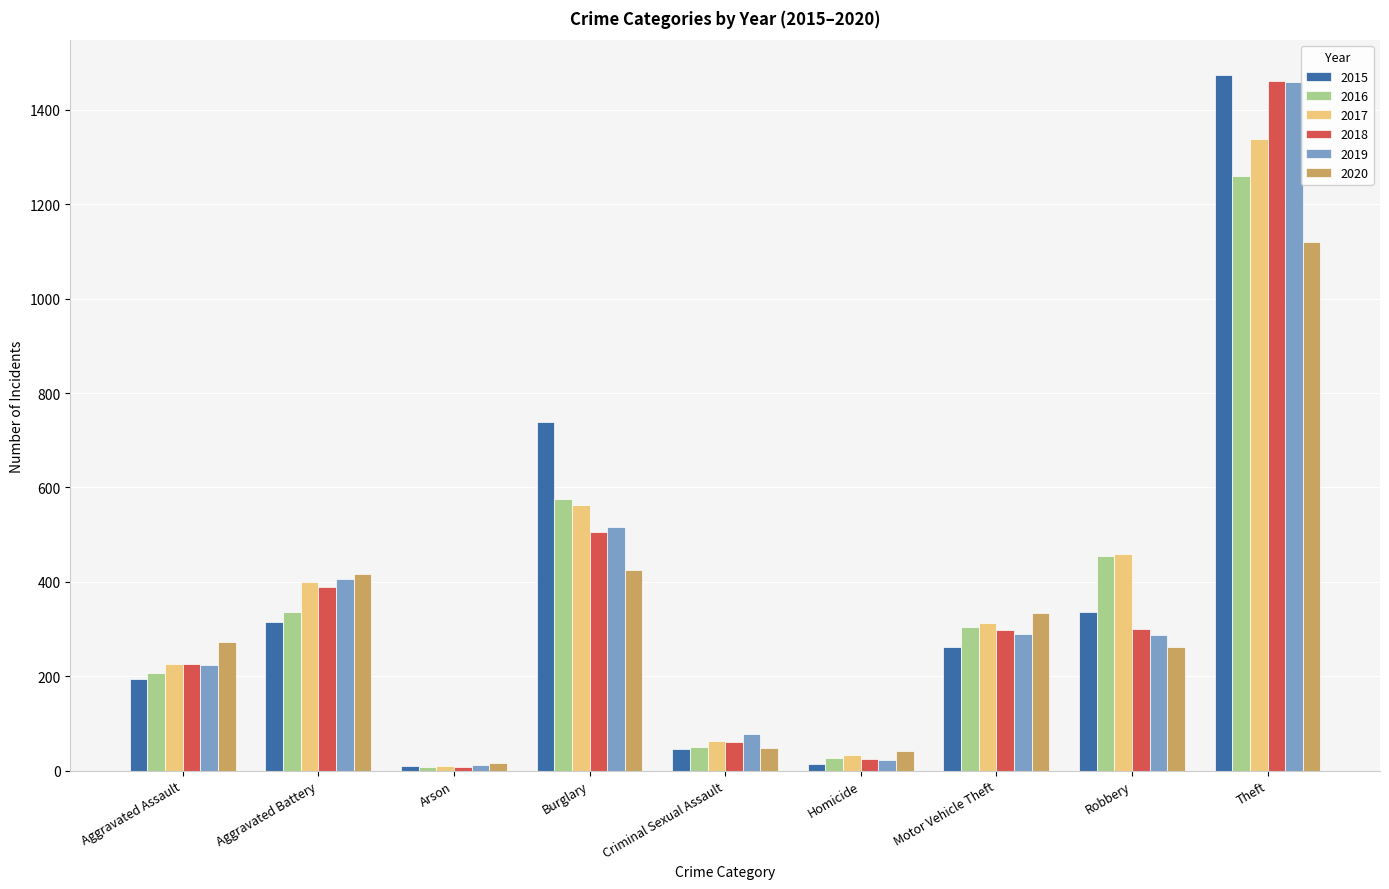

What is the sum of all 2020 values?

2936